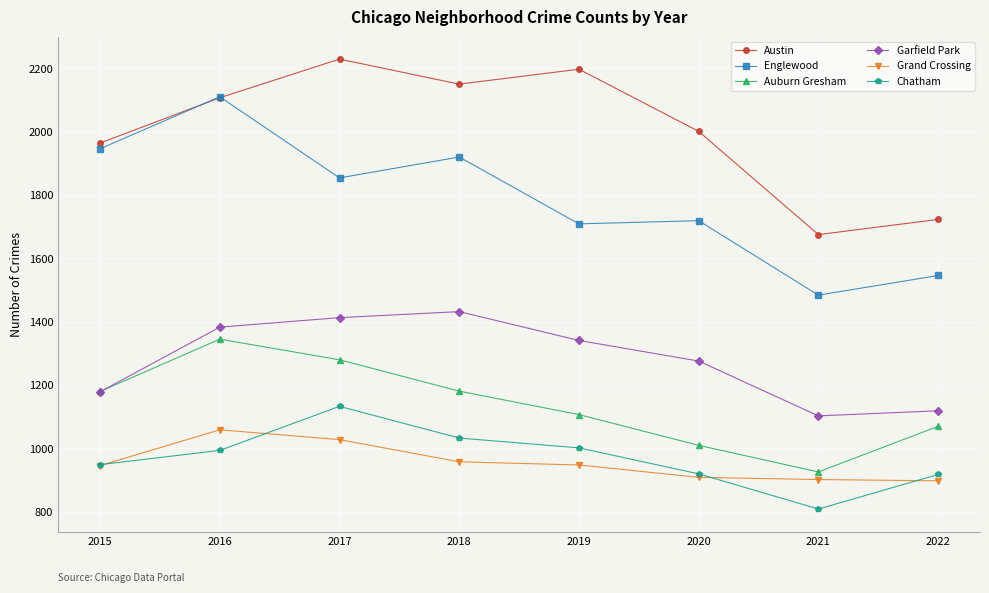

How many data points in Englewood are less than 1854?

4